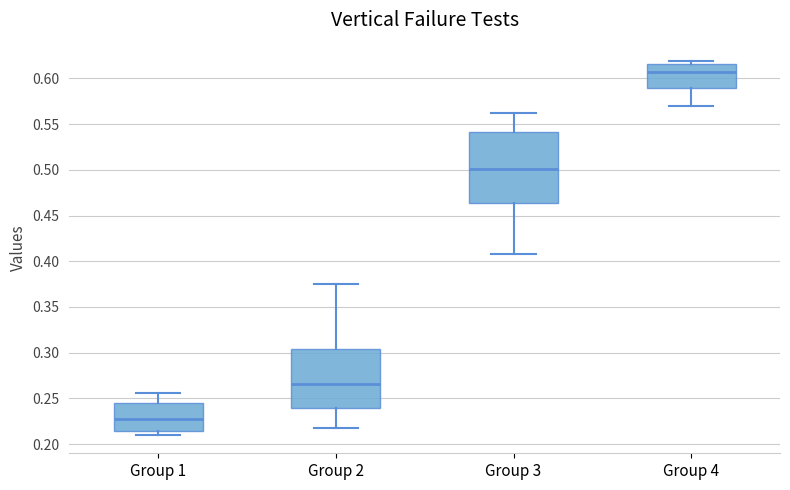

Reading left to right, transcribe this box plot: for each box, give where its median line is, the range the box spans, and where its two whiskers end, as read against the y-axis. The values are not printed on the chart, so give them approximately, as read against the axis.

Group 1: median 0.225, box 0.215 to 0.245, whiskers 0.210 to 0.255
Group 2: median 0.265, box 0.240 to 0.305, whiskers 0.215 to 0.375
Group 3: median 0.500, box 0.465 to 0.540, whiskers 0.410 to 0.560
Group 4: median 0.605, box 0.590 to 0.615, whiskers 0.570 to 0.620